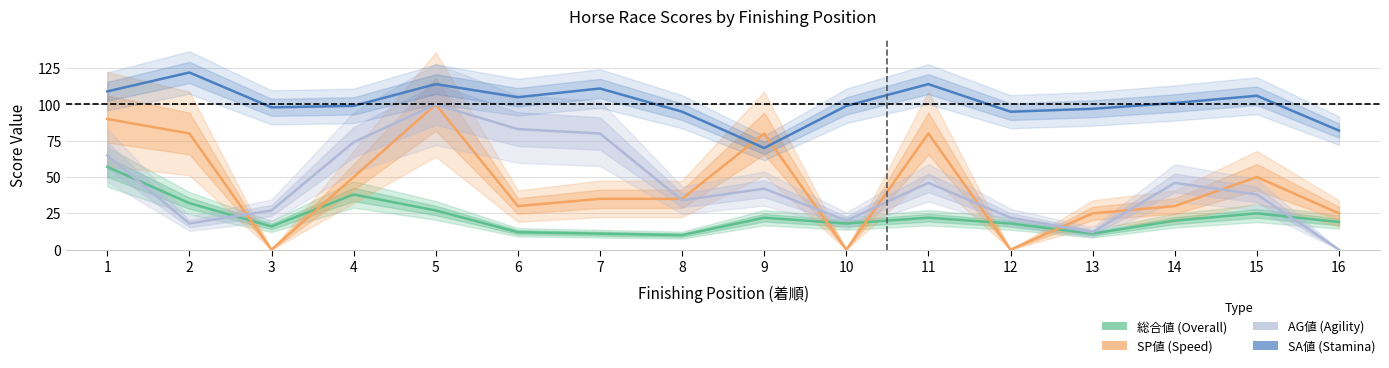

Where is the first local maximum for SA値?

2